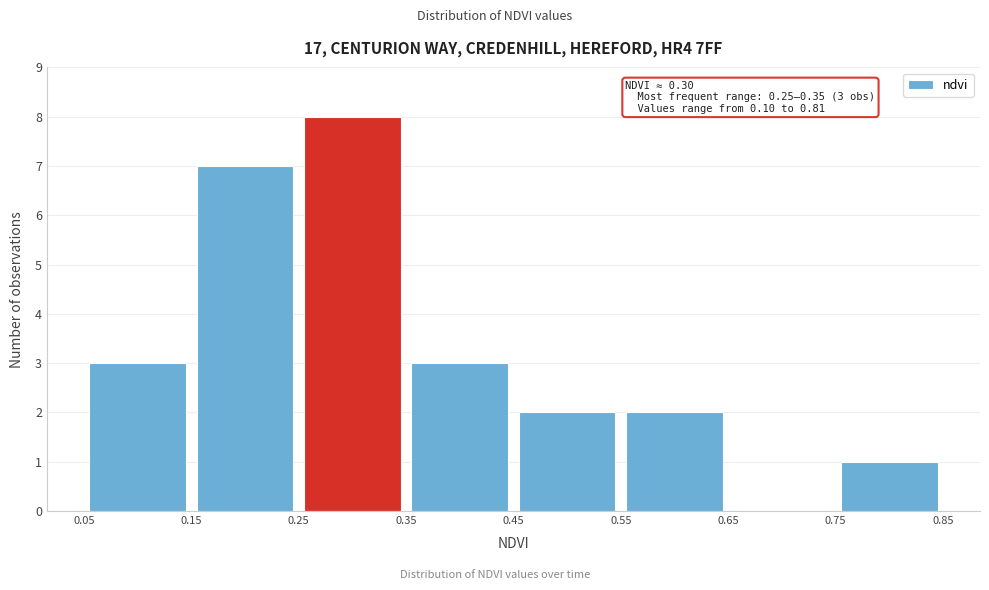

Which range on the x-axis has the tallest bar?

0.25 to 0.35